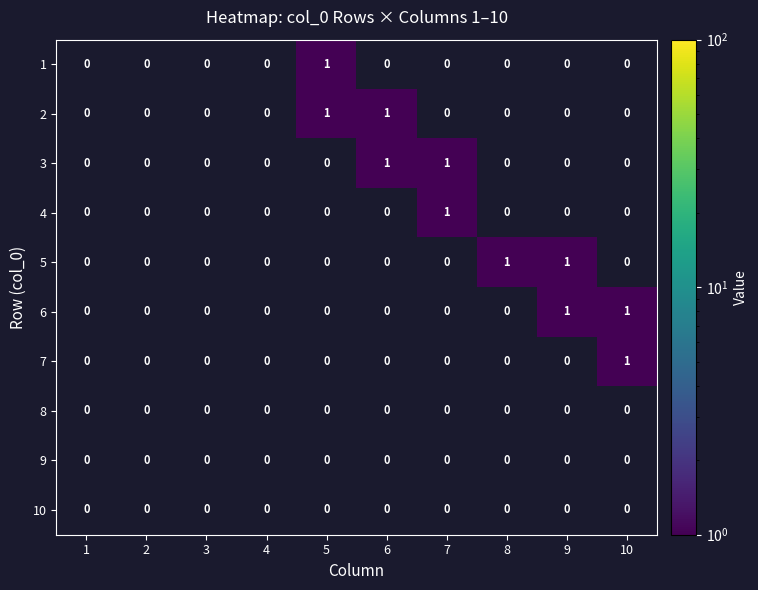

How many 7 values are between 0 and 1?

10